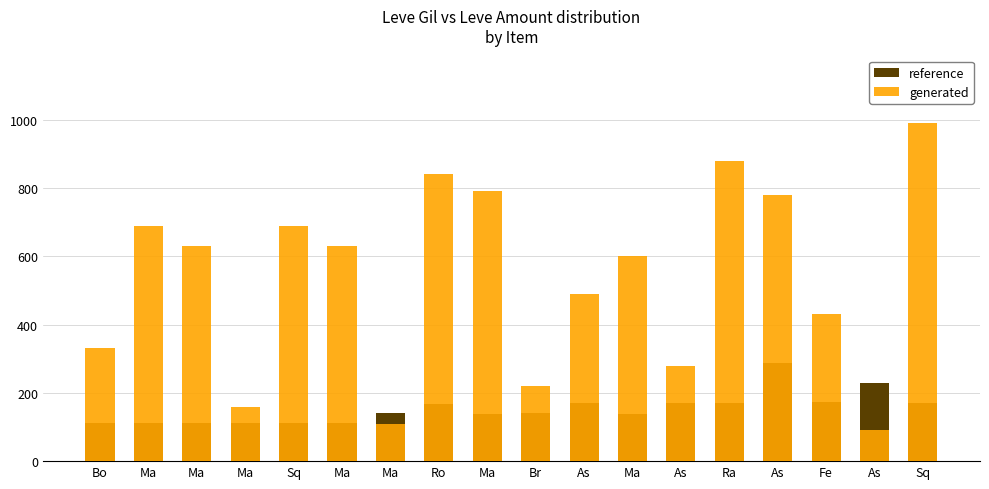

What is the label of the 3rd bar from the right?

Fe